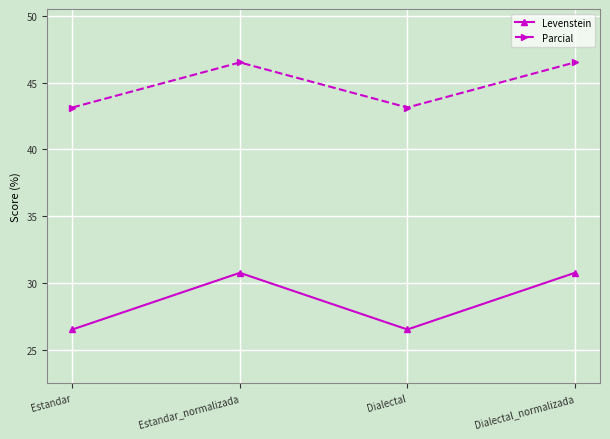

How many lines are shown in the chart?

2